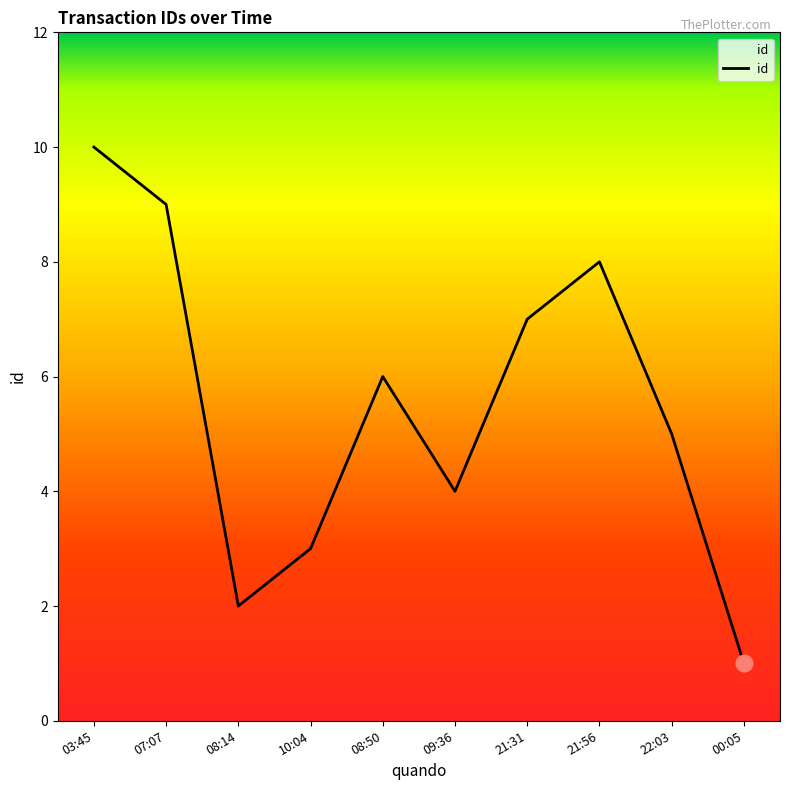

What is the minimum value shown in the chart?

1